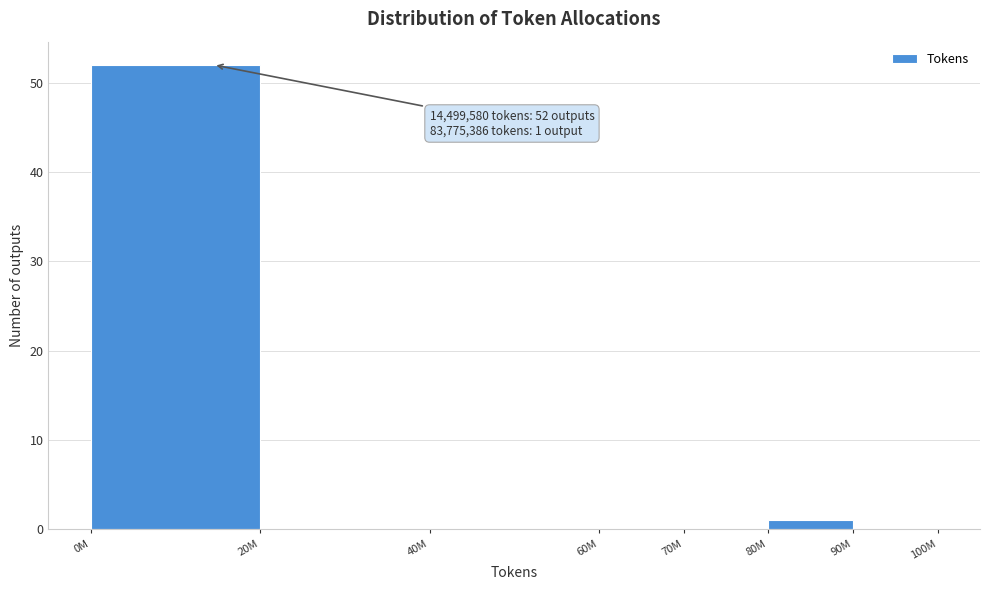

Reading right to left, what are all the values shown in this chart?

90M=0	80M=1	70M=0	60M=0	40M=0	20M=0	0M=52